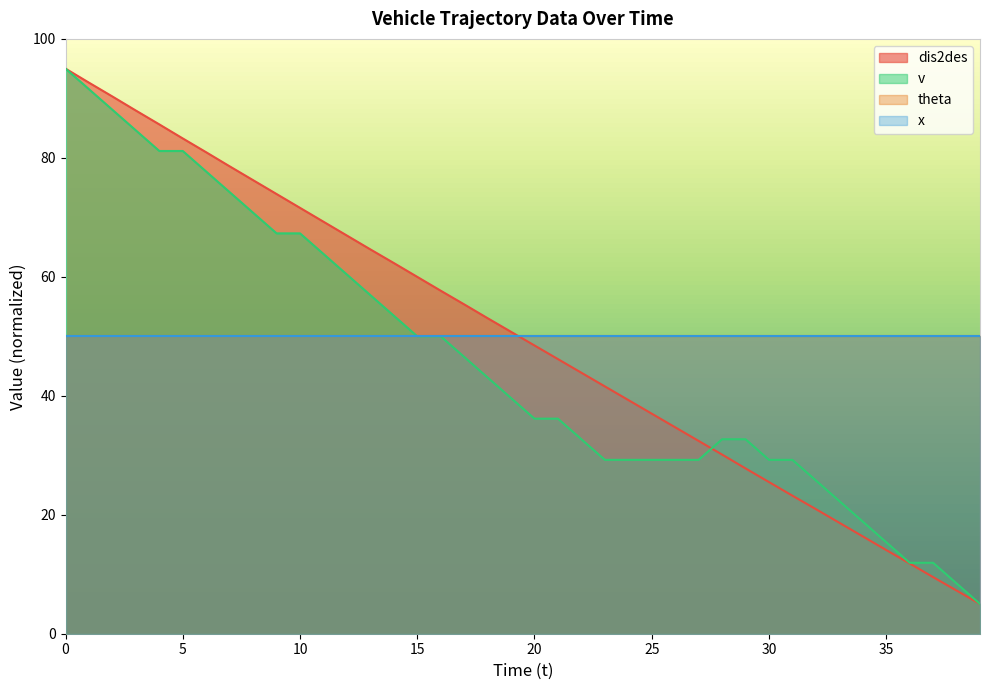

The value of v at 10 is 67.3. True or false?

True